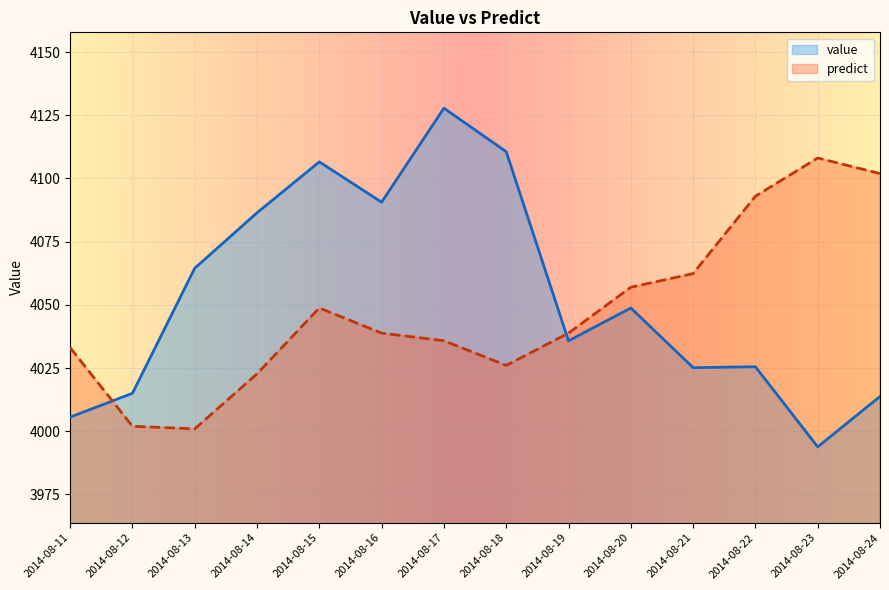

At which label does value first exceed 4048?

2014-08-13